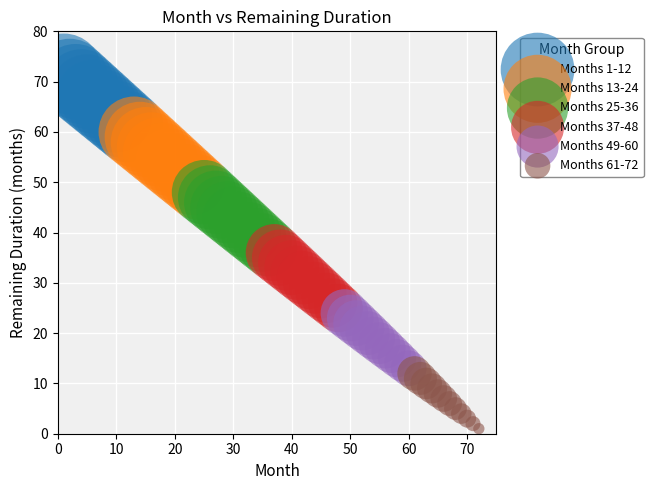

Which series contains the highest Y value?

Months 1-12